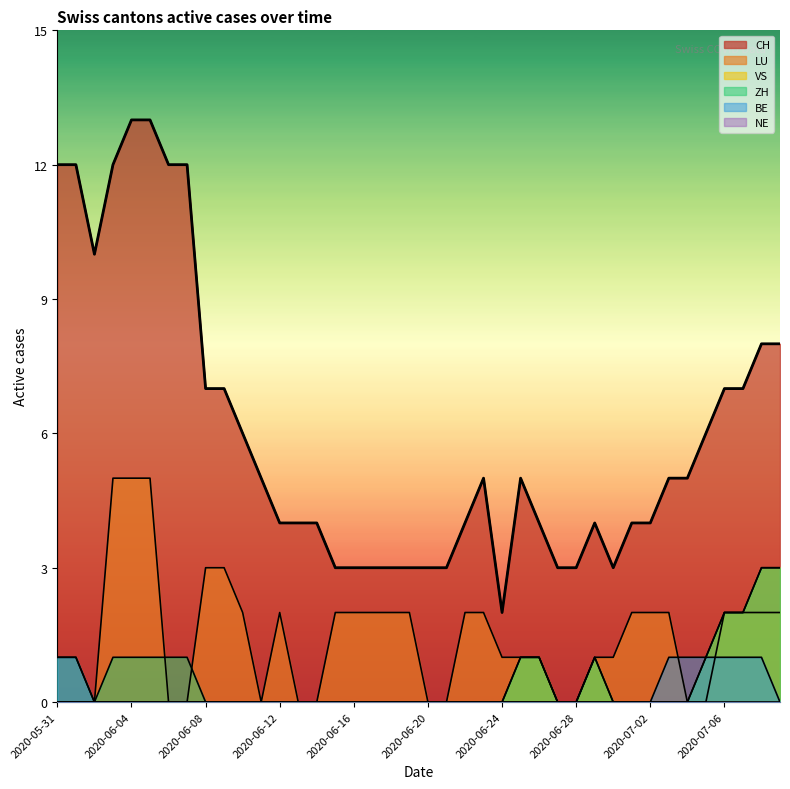

Which category has the lowest value in the CH series?

2020-06-24